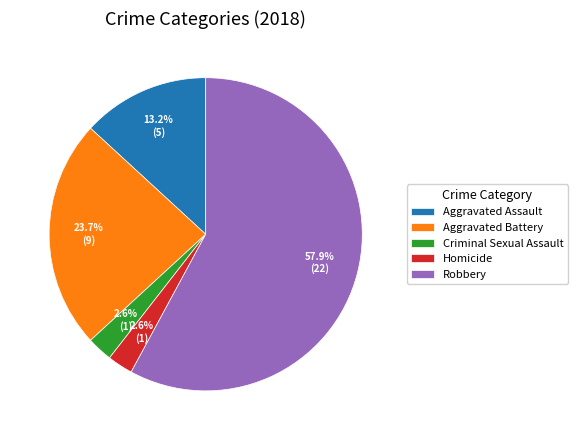

How many slices are in this pie chart?

5